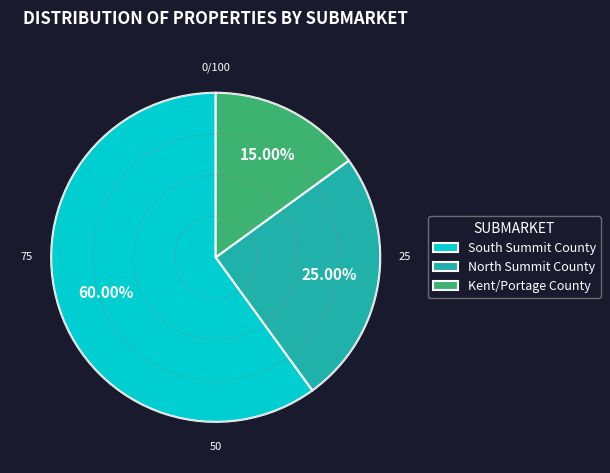

How many segments does this pie chart have?

3